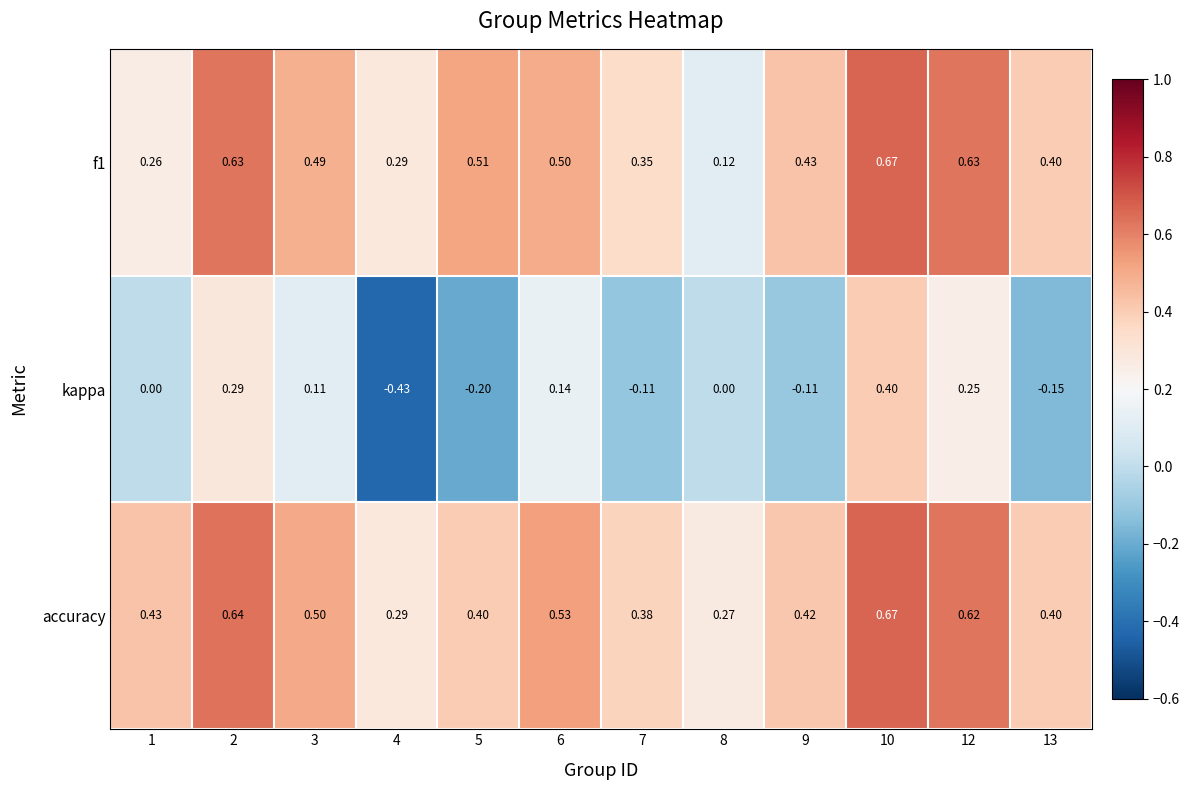

At which category is the sum across all series the highest?

10